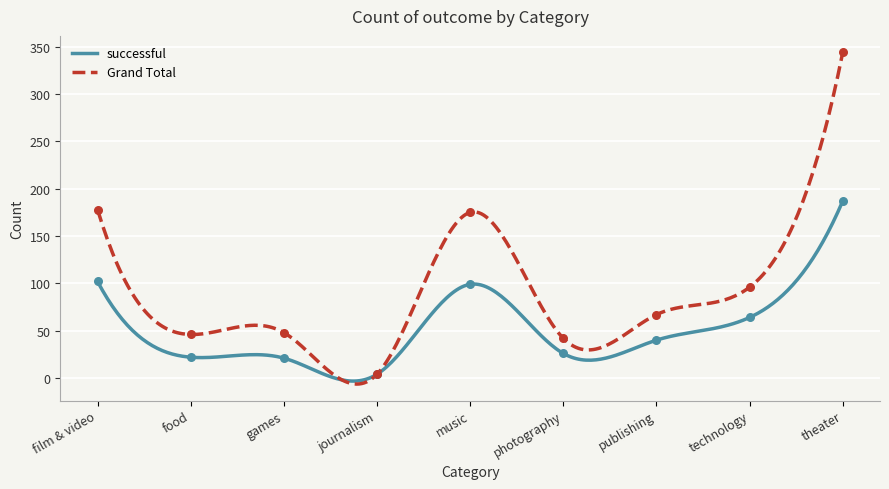

At how many categories does at least one series exceed 134?

3